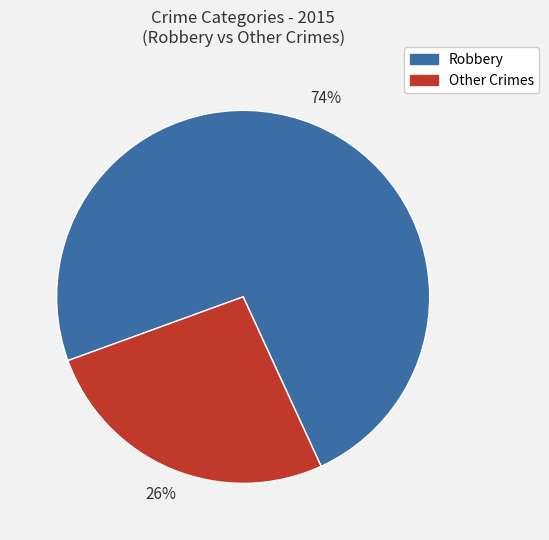

Is there a majority slice in this chart?

Yes